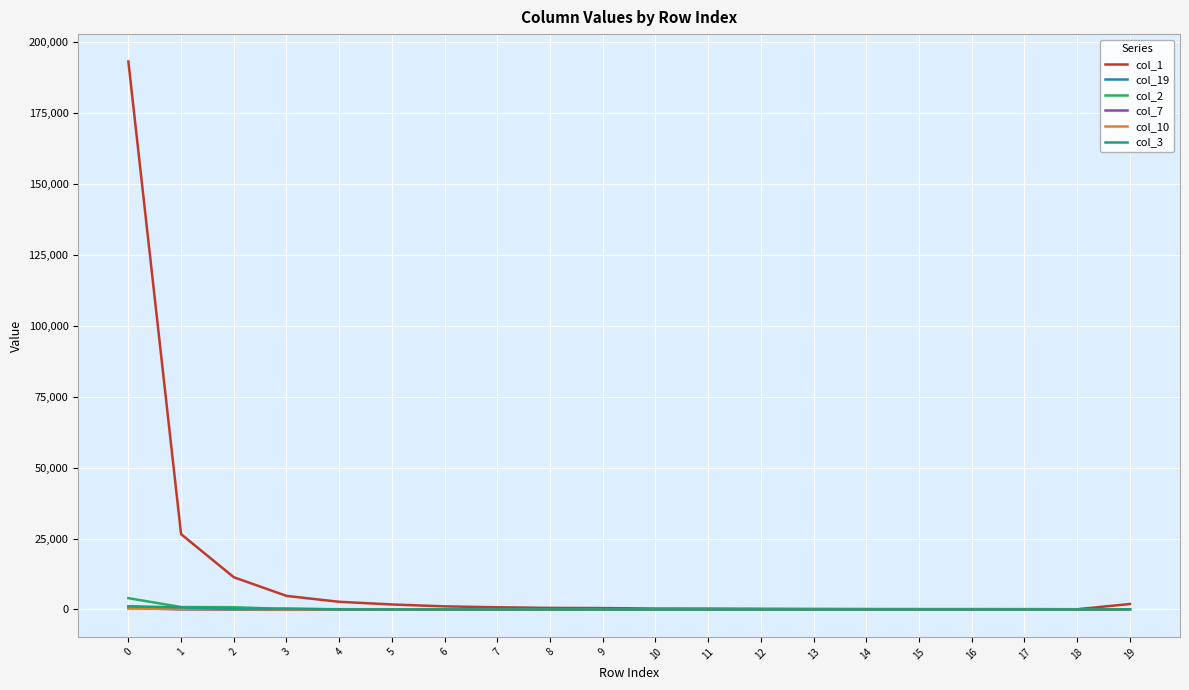

Does the chart have visible grid lines?

Yes